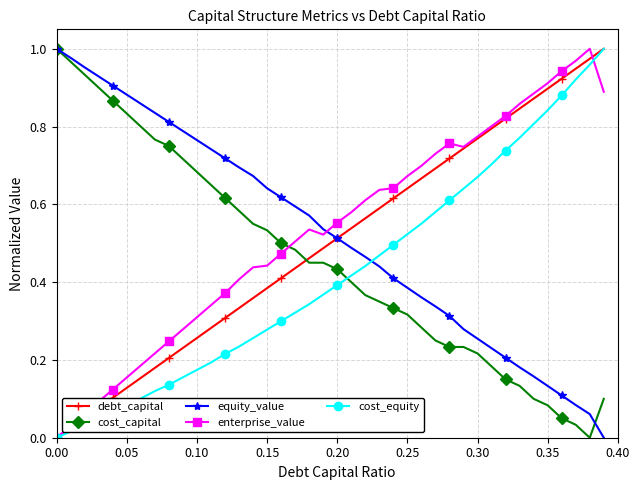

True or false: debt_capital has more than 2 interior local peaks.

False